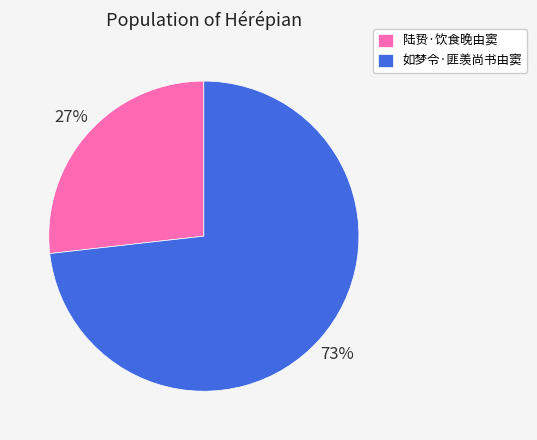

Count the number of slices in the pie.

2